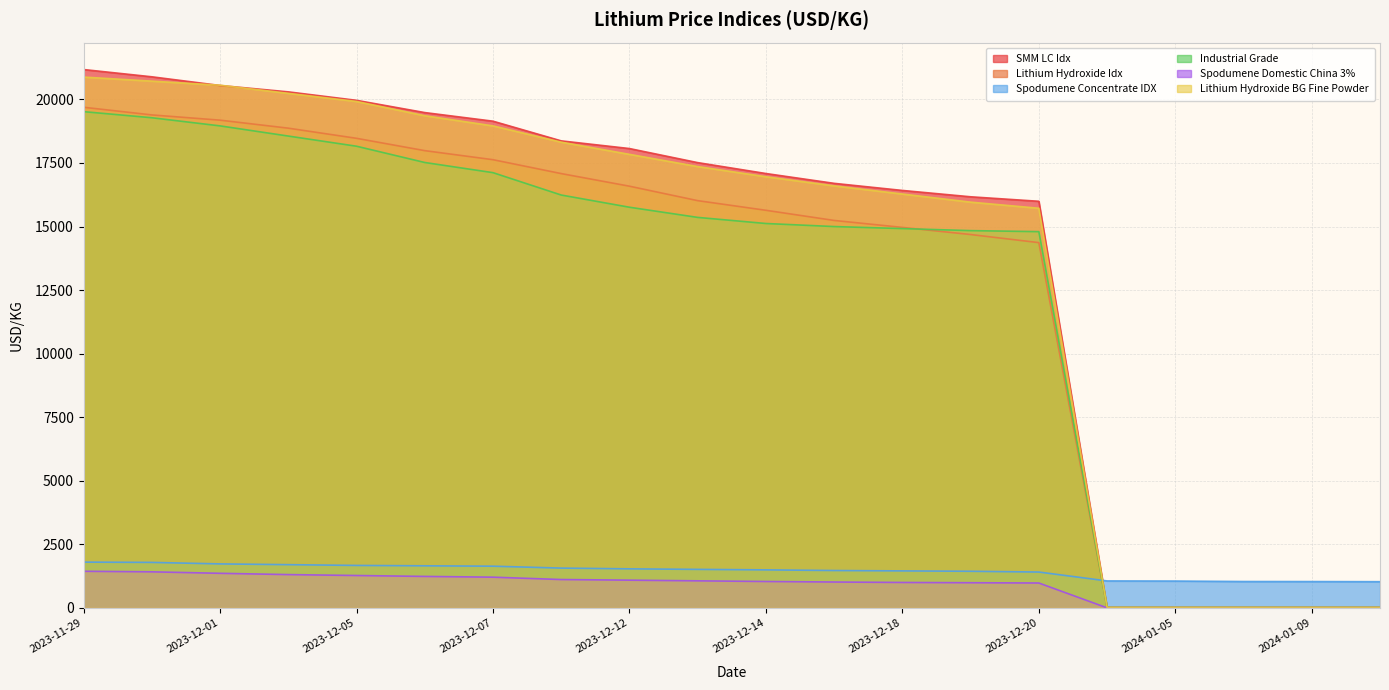

True or false: SMM LC Idx has more than 0 interior local peaks.

False